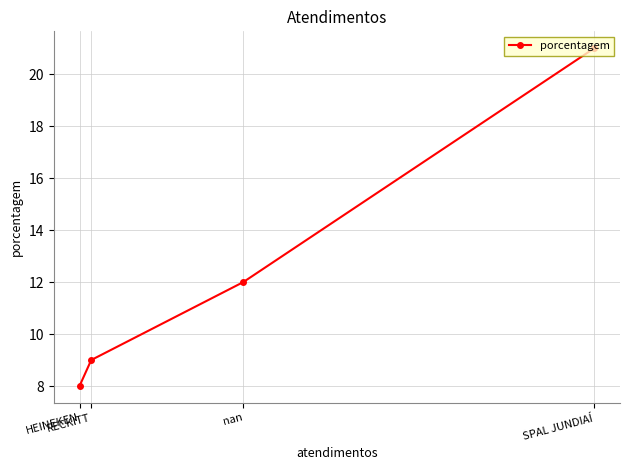

What is the value of the 3rd point from the left?

12